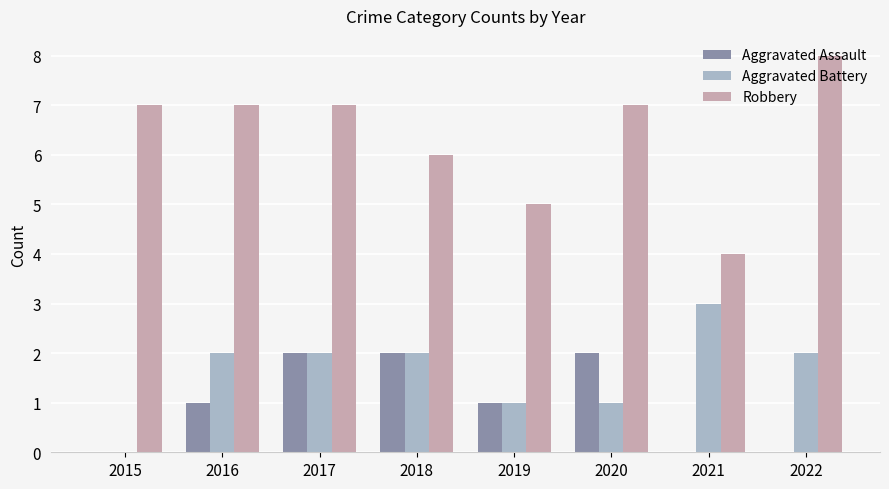

What is the spread (max minus min) of values at 2018?

4